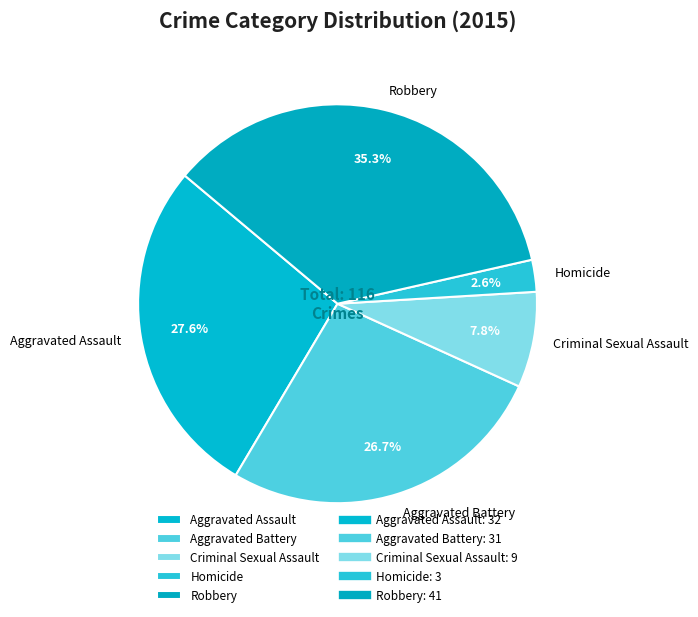

Is the sum of Homicide and Criminal Sexual Assault greater than half?

No